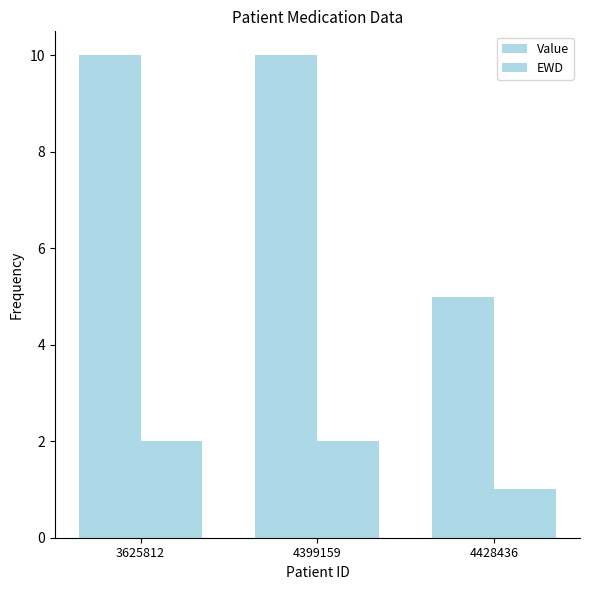

Does the chart contain stacked bars?

No